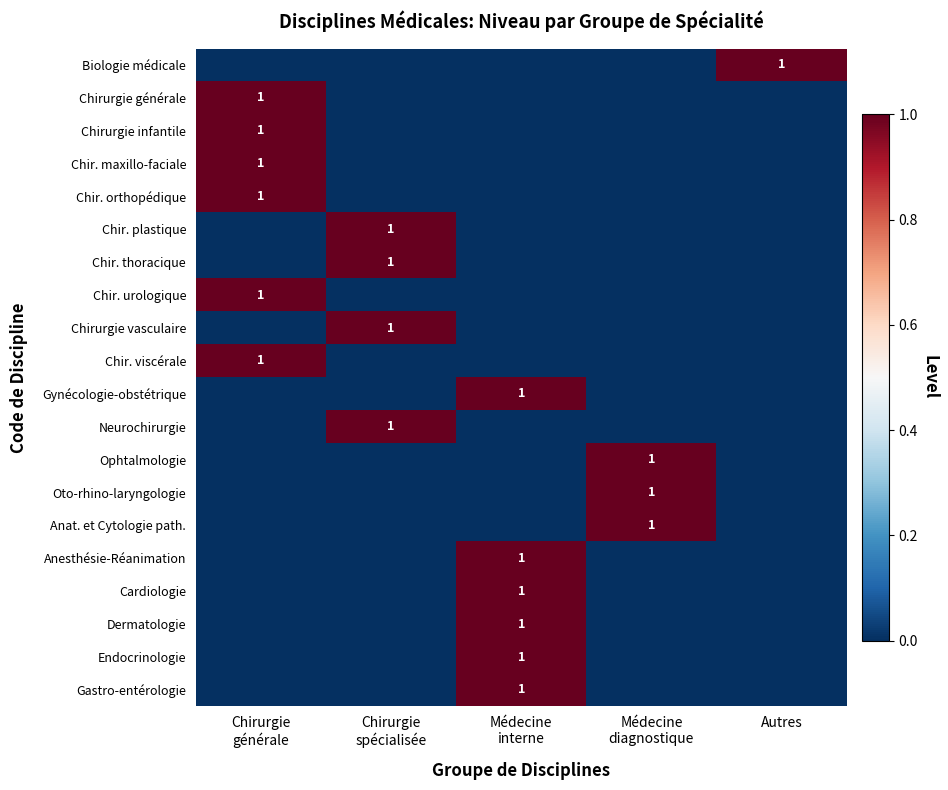

How many values in the Anat. et Cytologie path. series exceed 0?

1